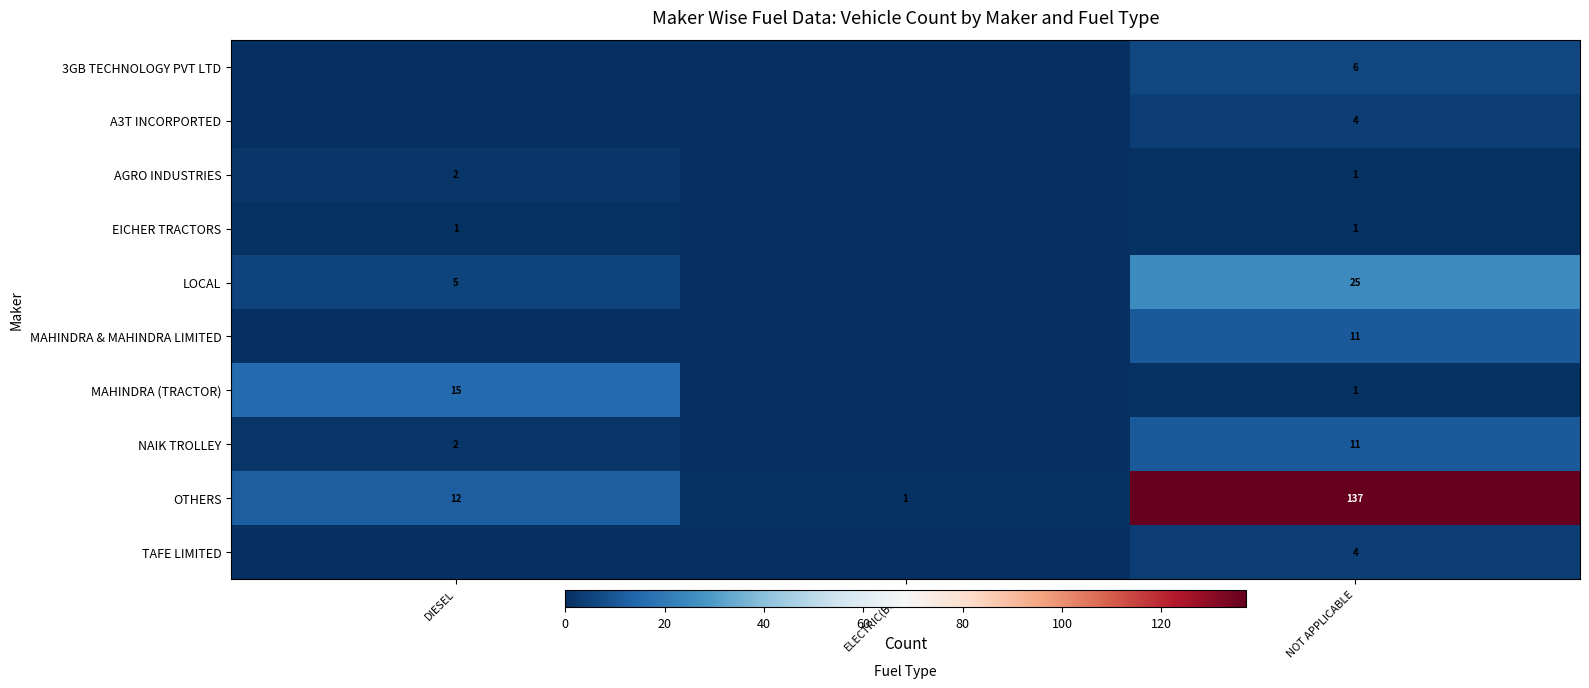

True or false: EICHER TRACTORS has a value of 0 at NOT APPLICABLE.

False